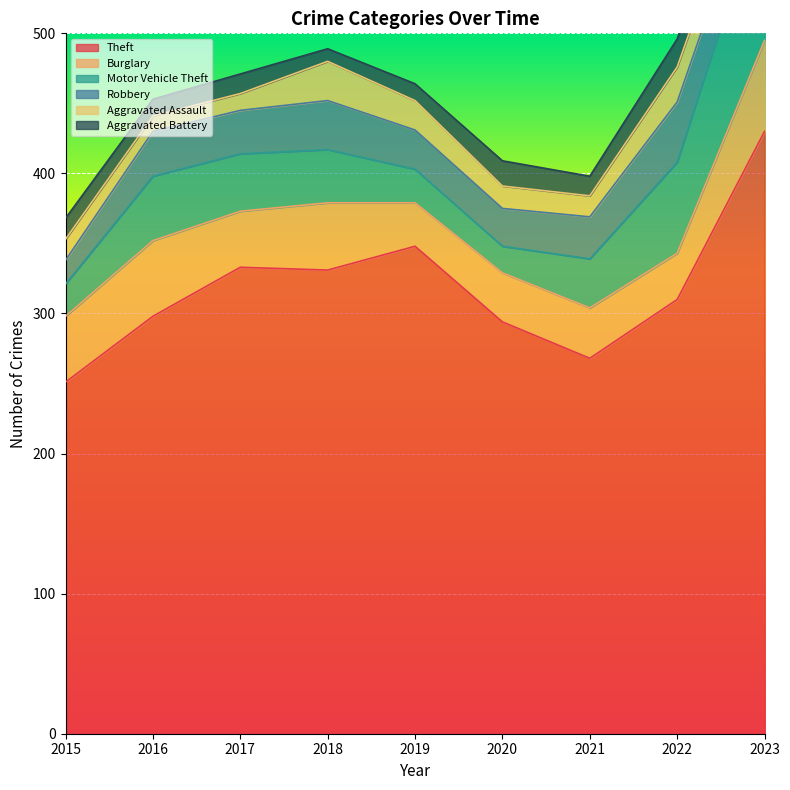

In Burglary, how many points are lower than both neighbors (excluding endpoints)?

3